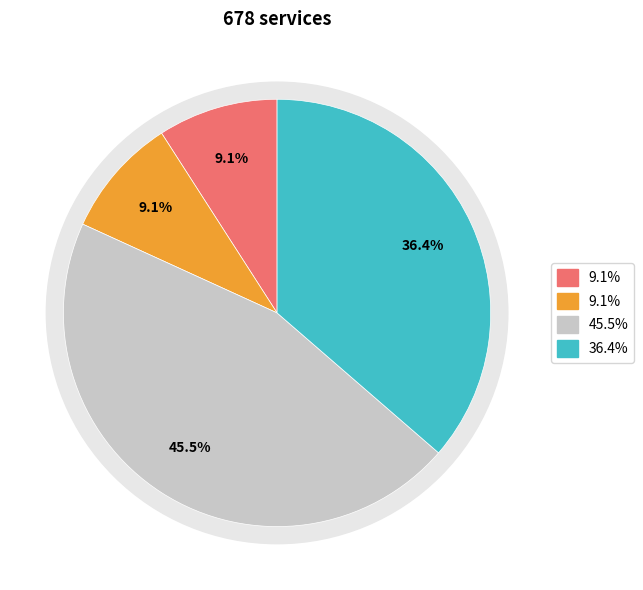

Is ABC0280203 the majority of the pie?

No